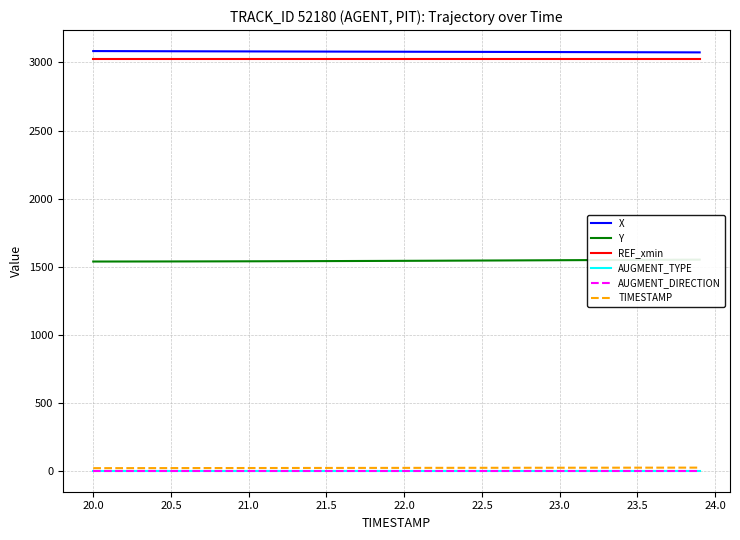

List the series in order of their peak value, highest first.

X, REF_xmin, Y, TIMESTAMP, AUGMENT_TYPE, AUGMENT_DIRECTION